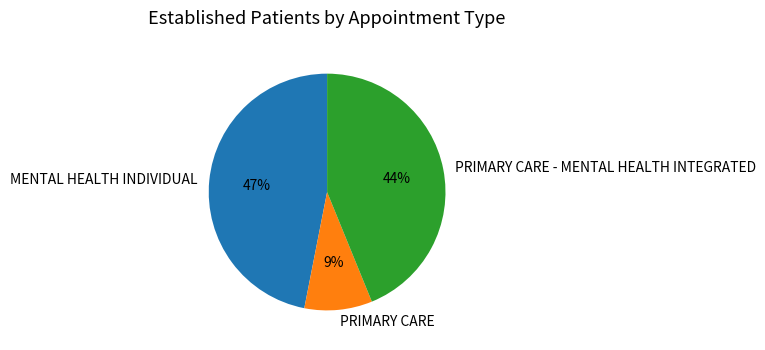

Which category has the biggest portion of the pie?

MENTAL HEALTH INDIVIDUAL